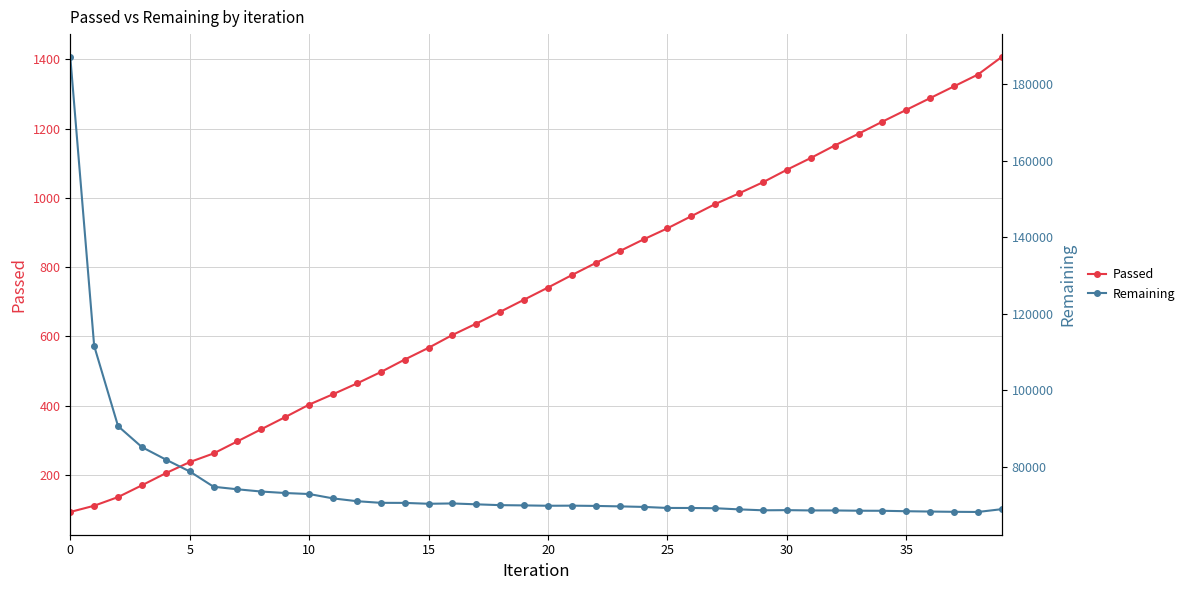

What is the minimum value shown in the chart?

93